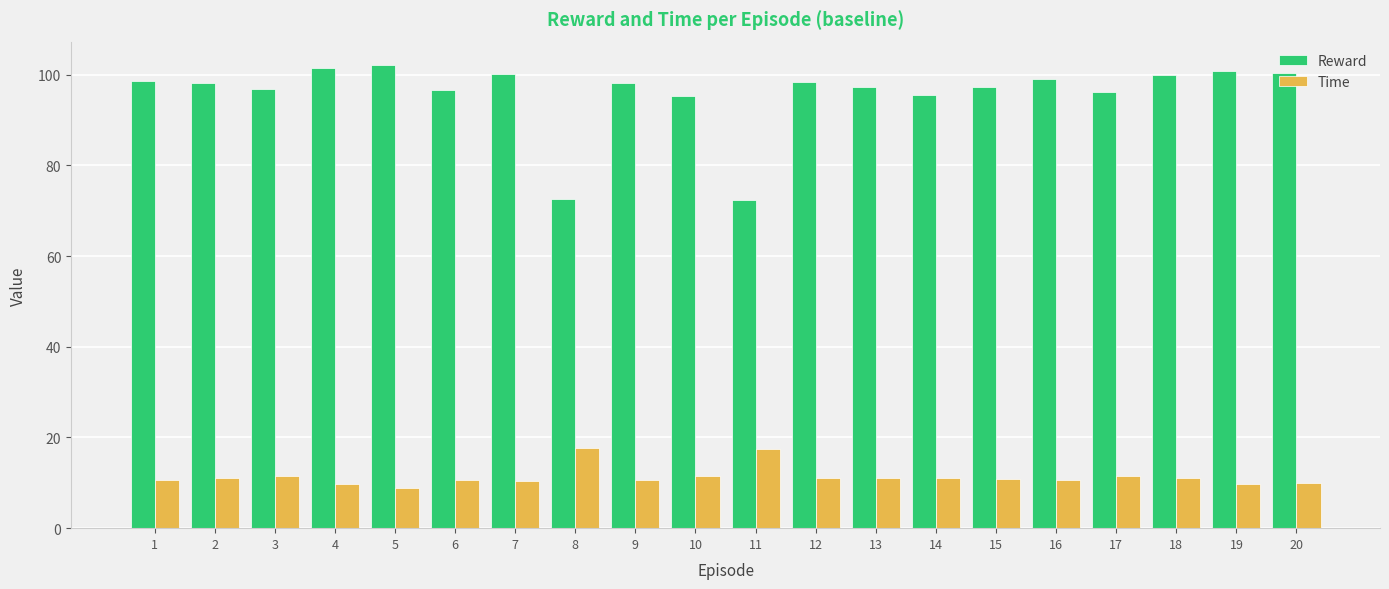

How many bars are there in total?

40